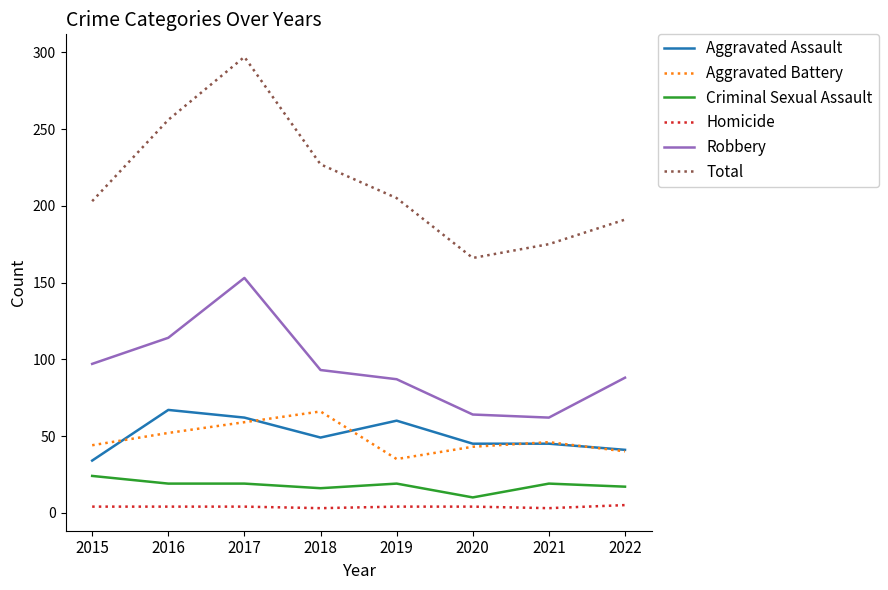

What is the maximum value shown in the chart?

297